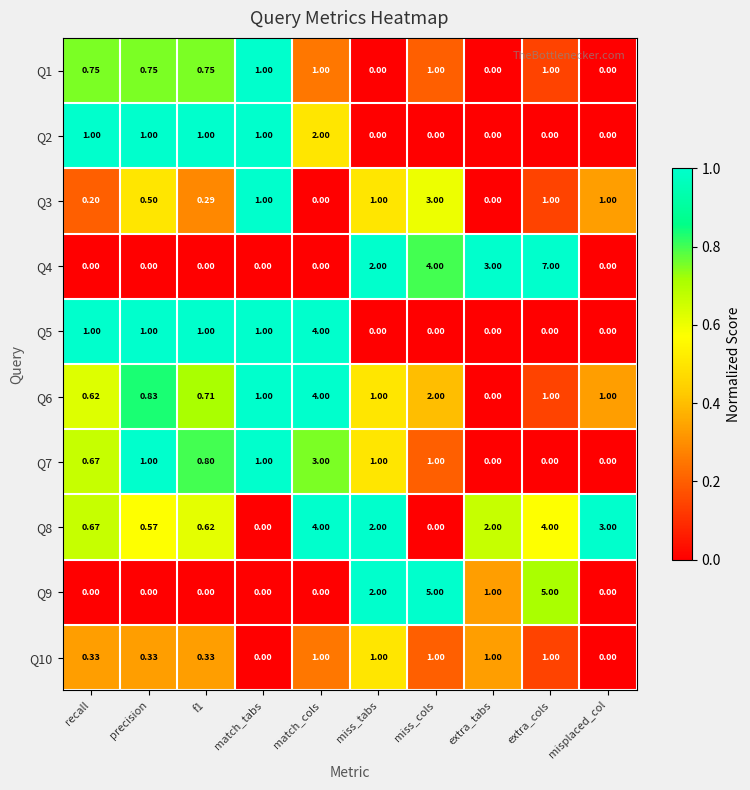

Which category has the highest value across all series?

extra_cols